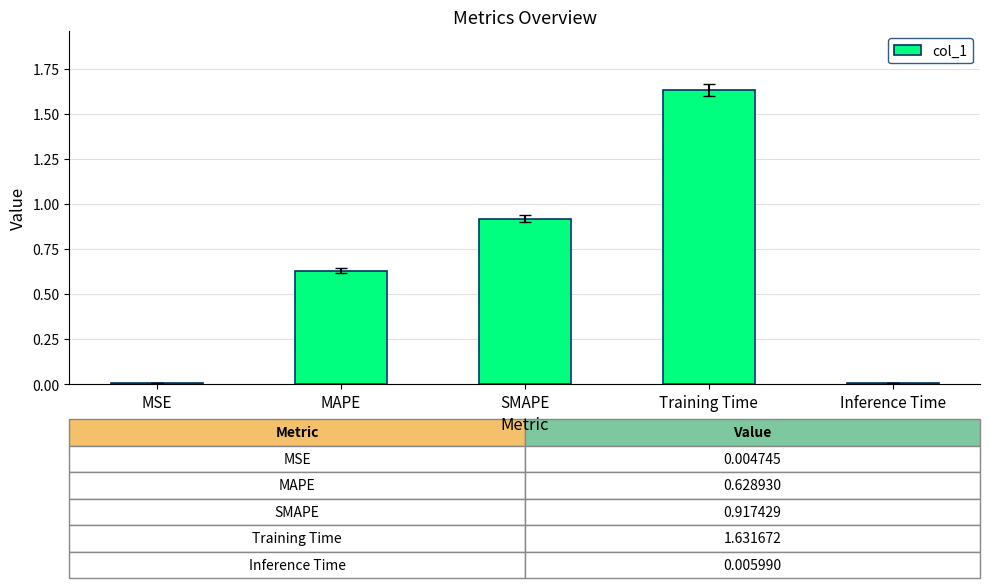

What is the sum of all values?

3.2